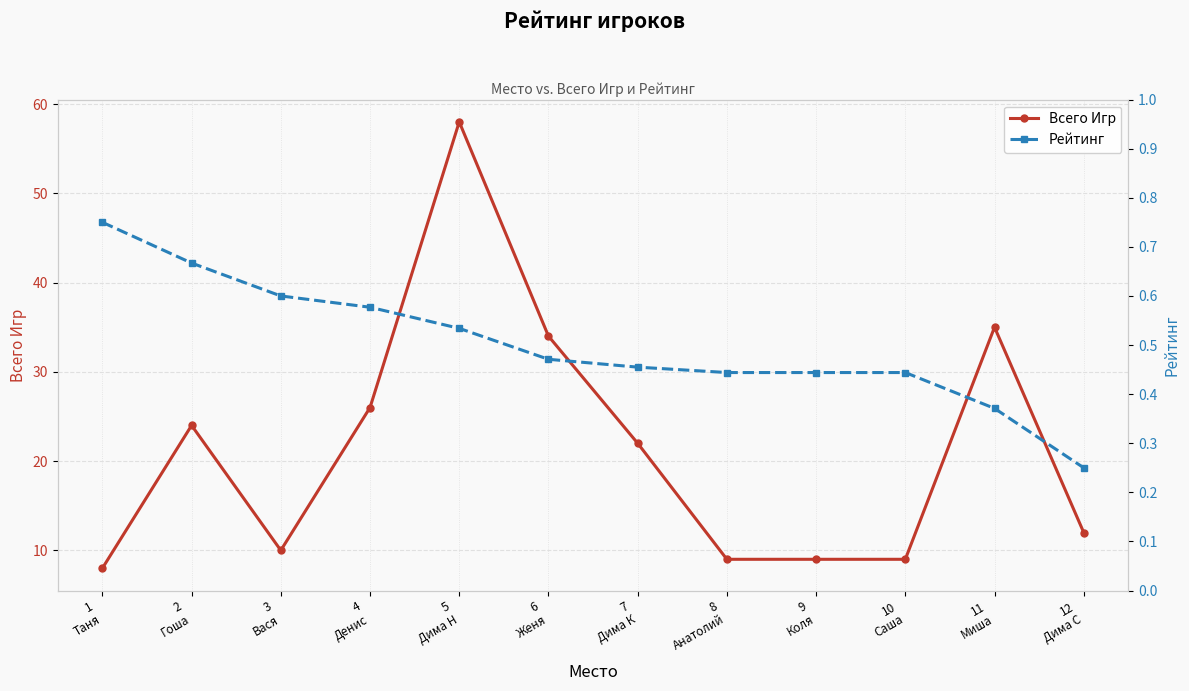

Reading left to right, transcribe all the data shown in this chart.

Всего Игр: 8.0	24.0	10.0	26.0	58.0	34.0	22.0	9.0	9.0	9.0	35.0	12.0
Рейтинг: 0.8	0.7	0.6	0.6	0.5	0.5	0.5	0.4	0.4	0.4	0.4	0.2